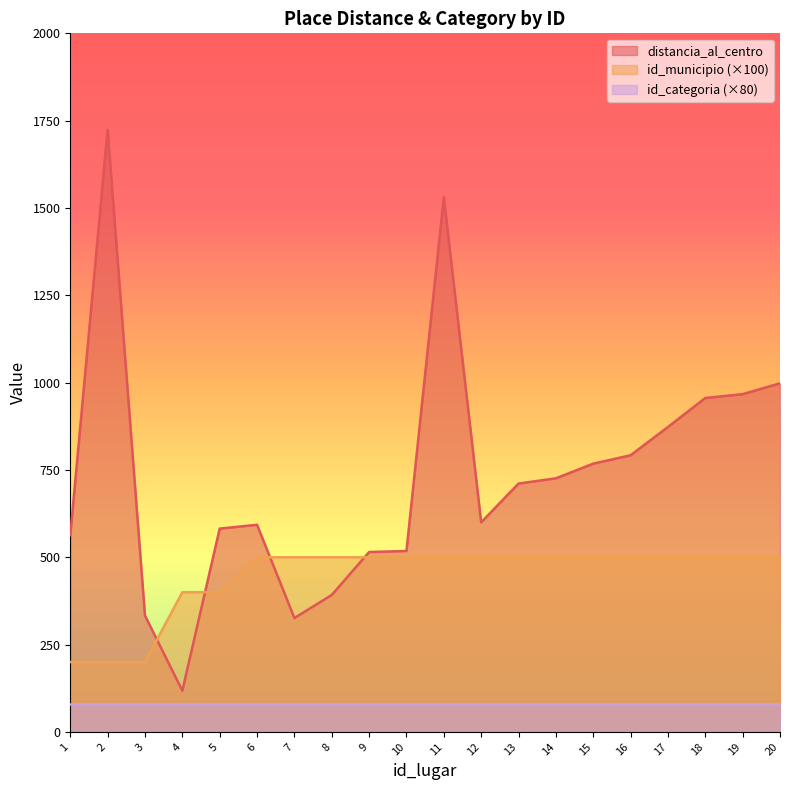

True or false: id_municipio has more than 0 interior local peaks.

False